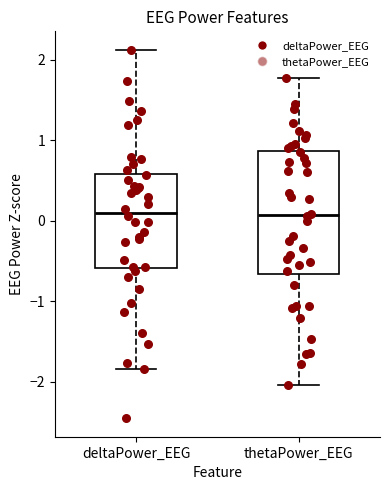

Which box is the tallest, from its lower edge to its upper edge?

thetaPower_EEG